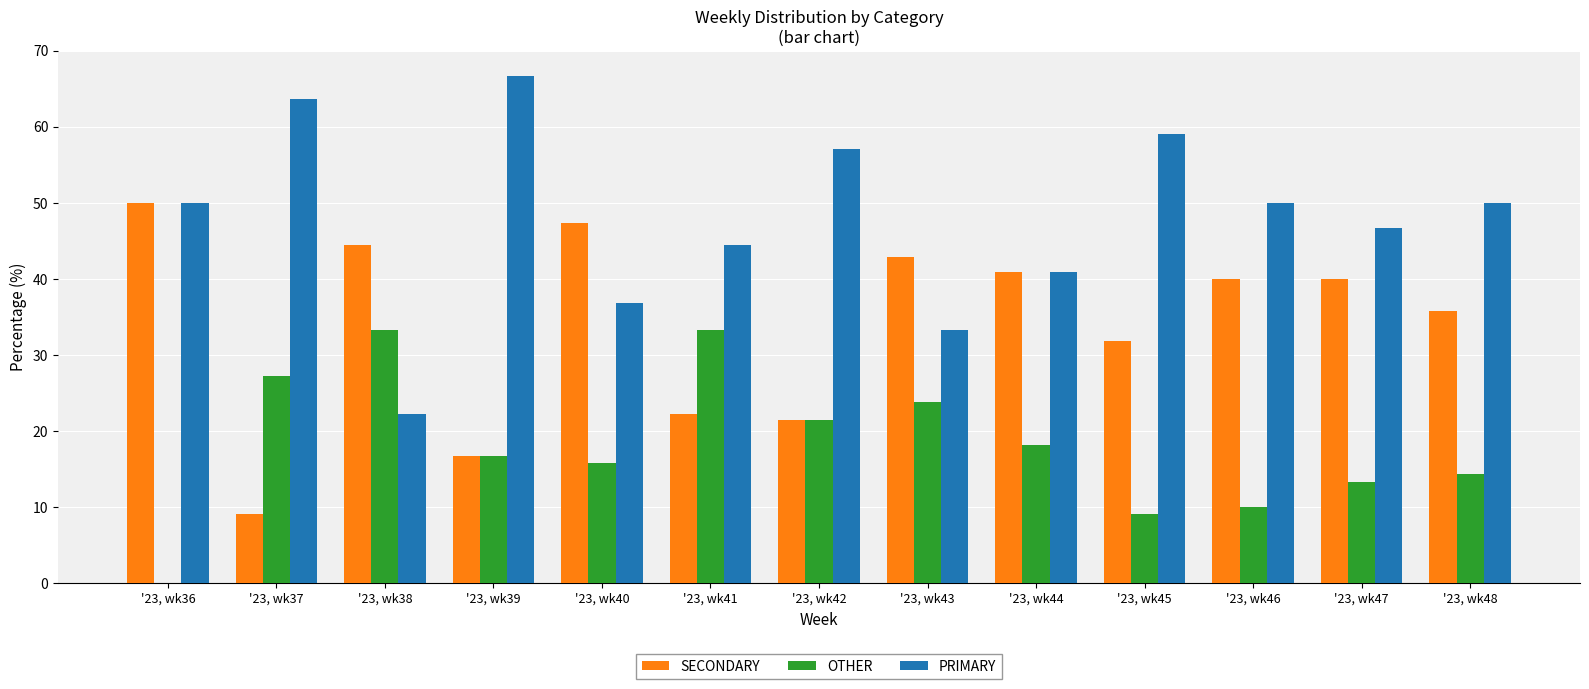

At which category does the chart reach its peak across all series?

'23, wk39